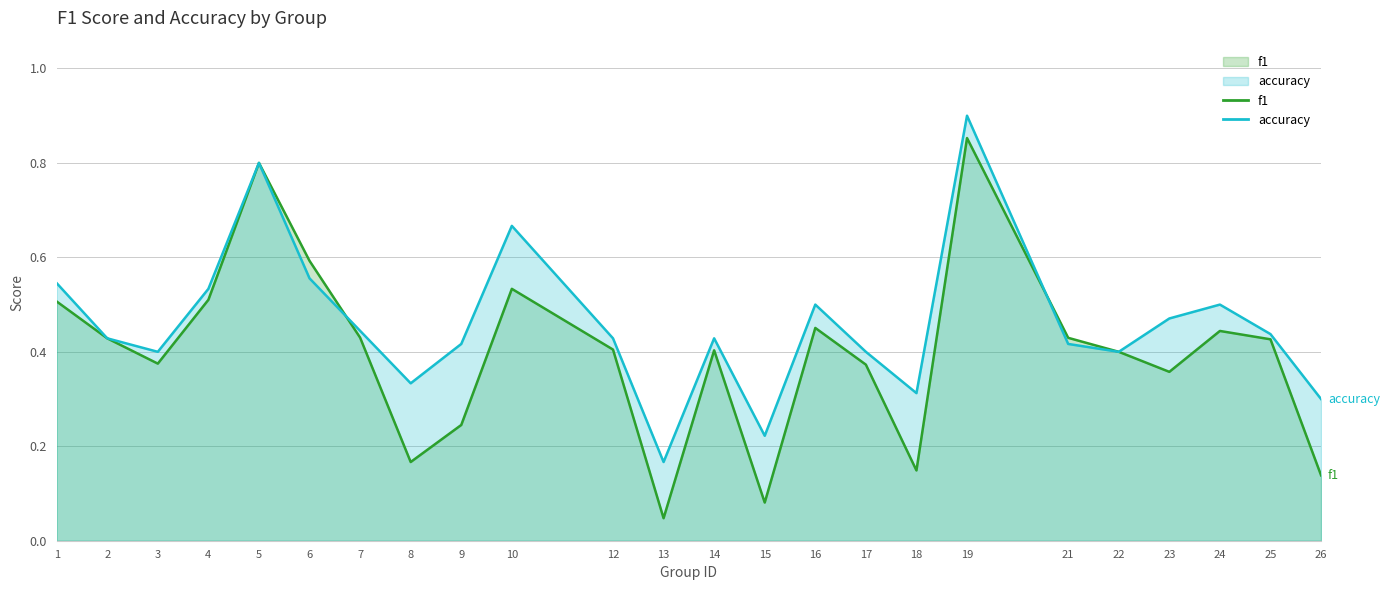

What is the minimum value for accuracy?

0.2